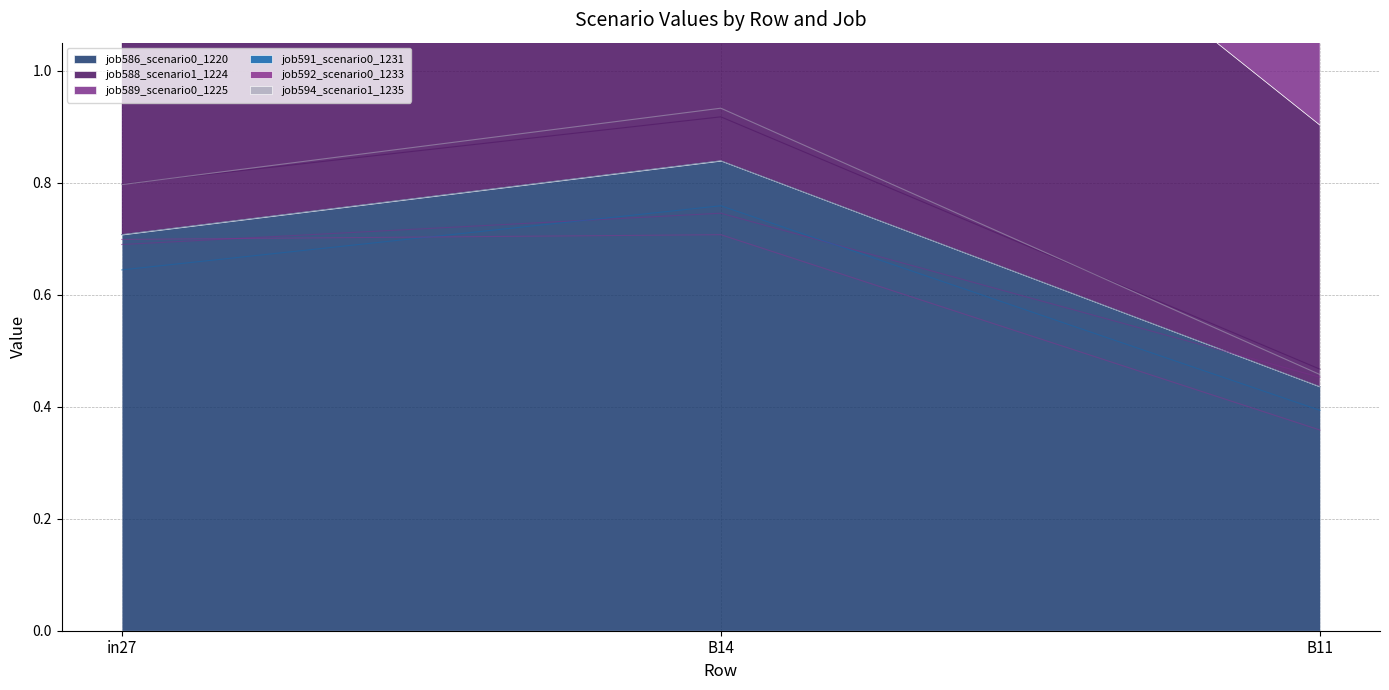

What is the label of the 1st point from the right?

B11